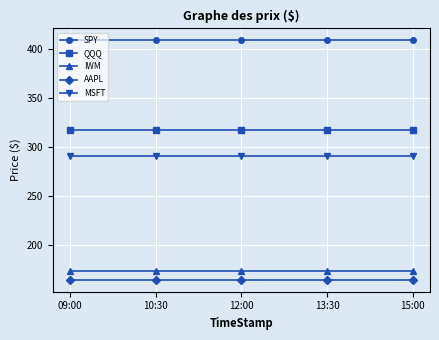

True or false: AAPL has a value of 219.3 at 10:30.

False